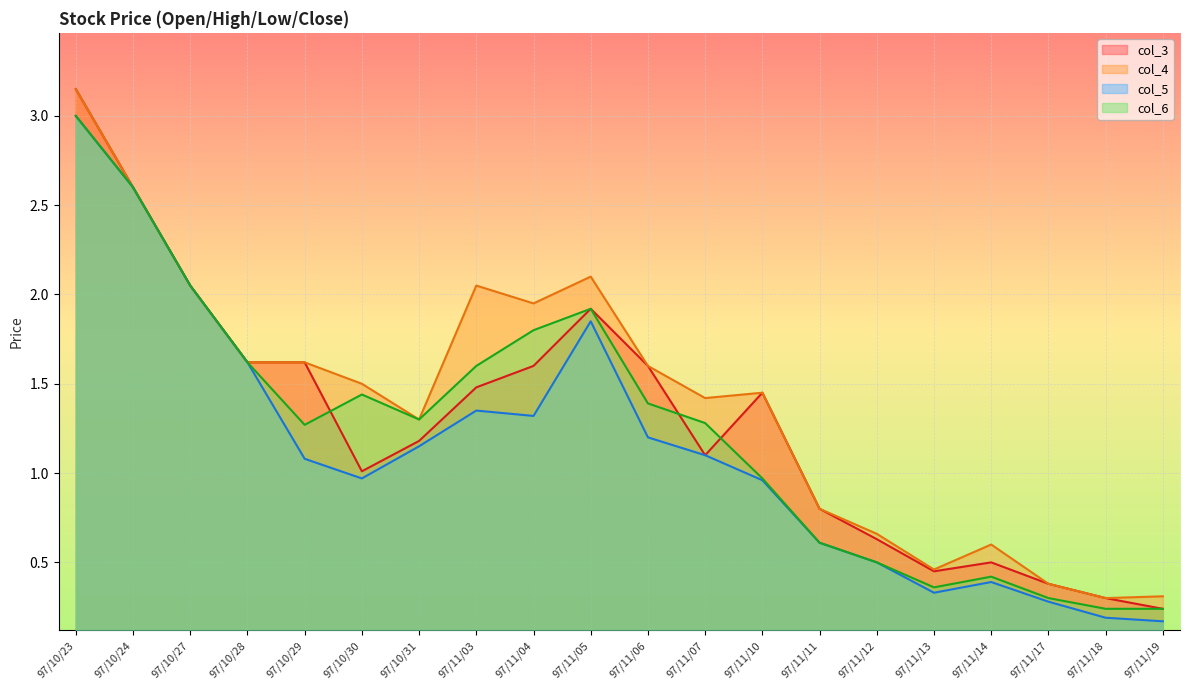

What position from the left is 97/11/10?

13